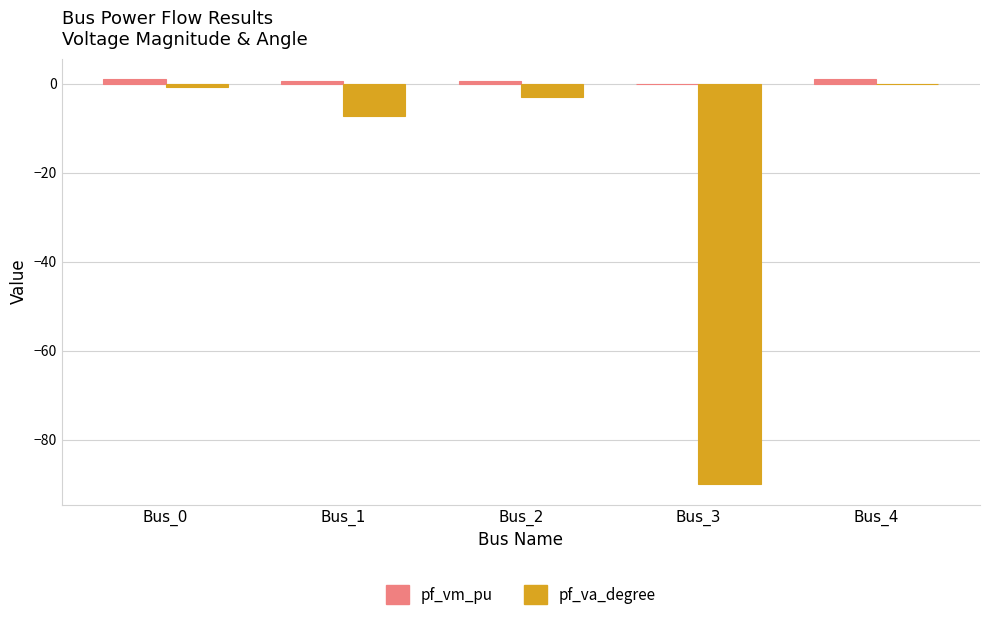

What is the sum of all pf_vm_pu values?

3.5